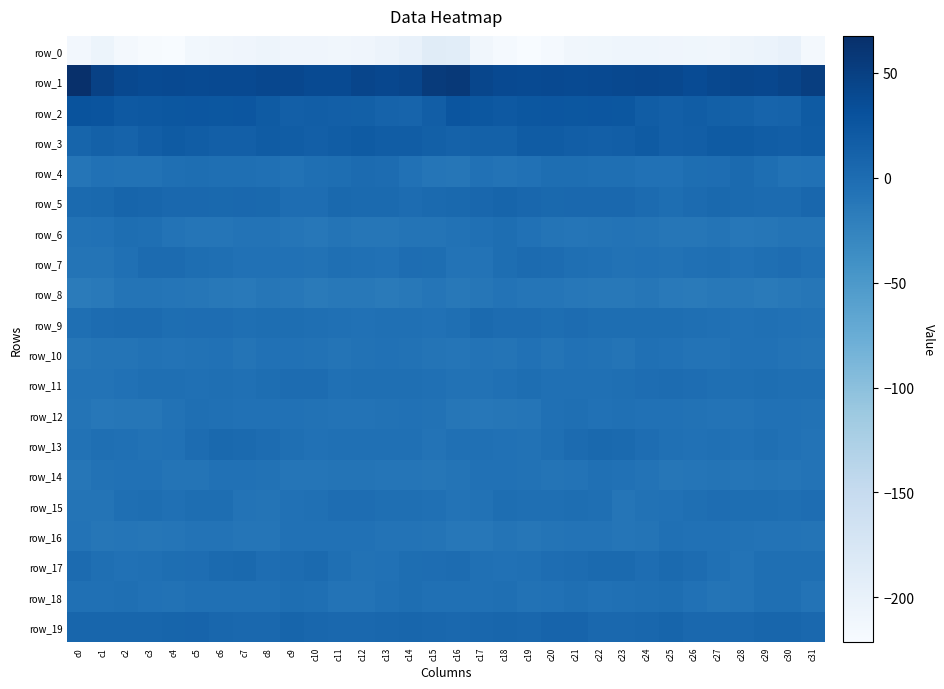

At which label does row_12 first exceed -6?

c5